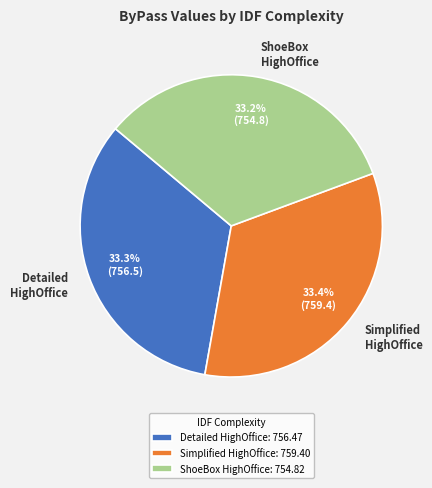

Does Detailed HighOffice account for over 50% of the chart?

No